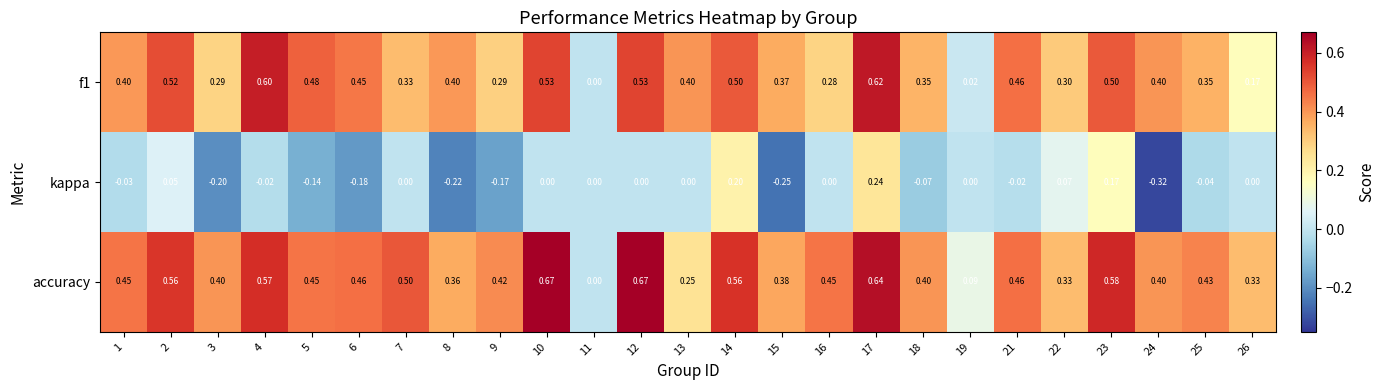

Which series has the widest spread of values?

accuracy